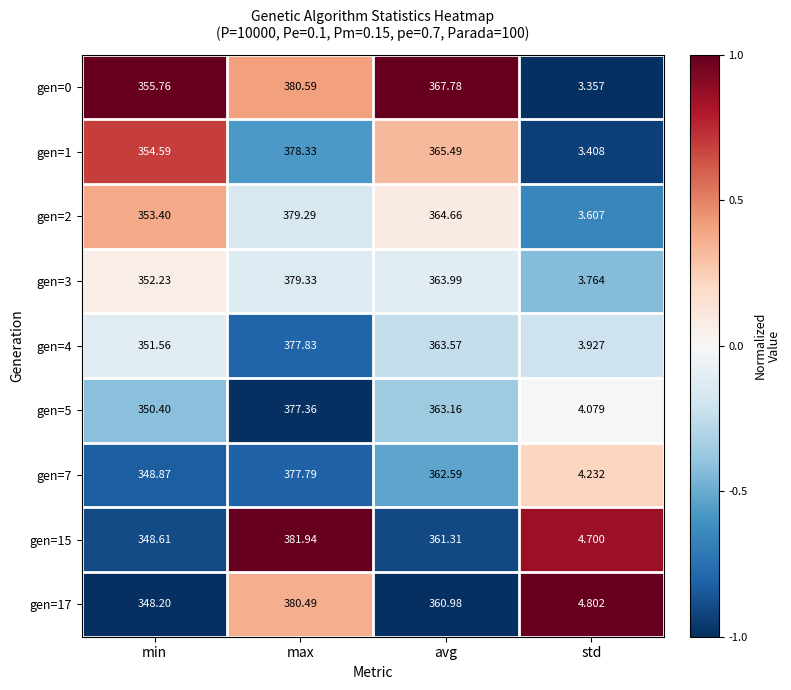

At which label is gen=0 closest to 191?

min